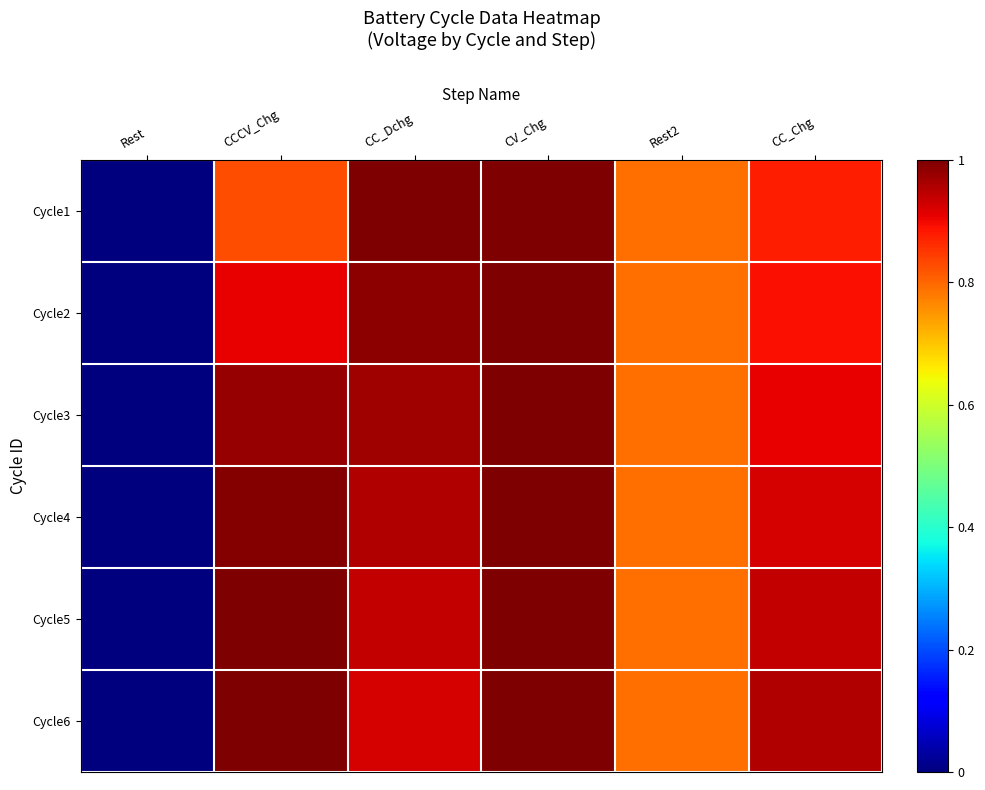

At CC_Dchg, list the series in order from smallest to largest.

Cycle6, Cycle5, Cycle4, Cycle3, Cycle2, Cycle1